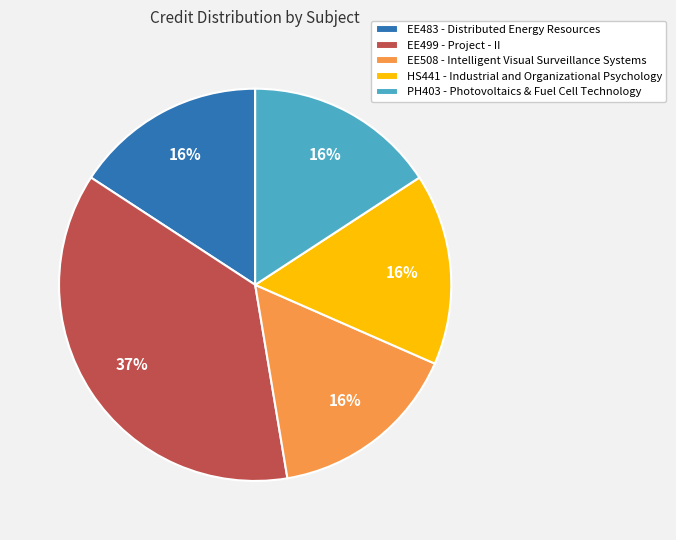

Which slice is the largest?

EE499 - Project - II